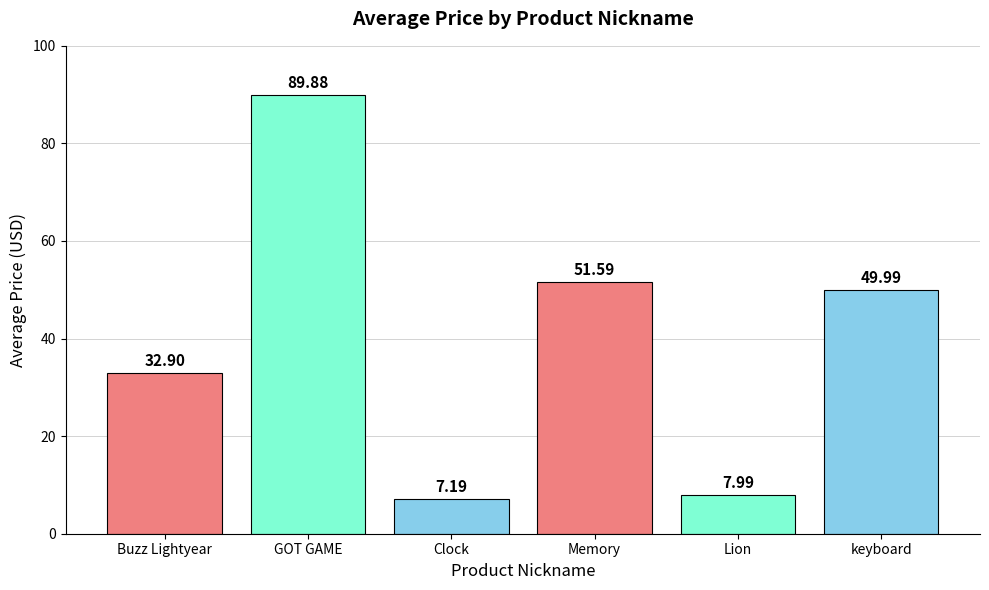

List the labels in order of value, smallest first.

Clock, Lion, Buzz Lightyear, keyboard, Memory, GOT GAME